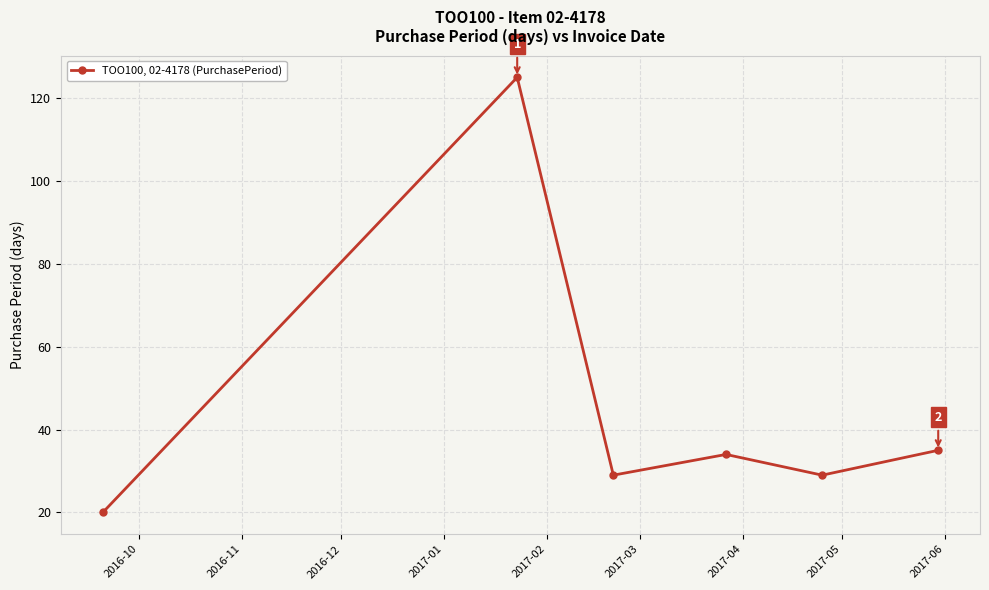

What is the difference between the second highest and second lowest values?

6